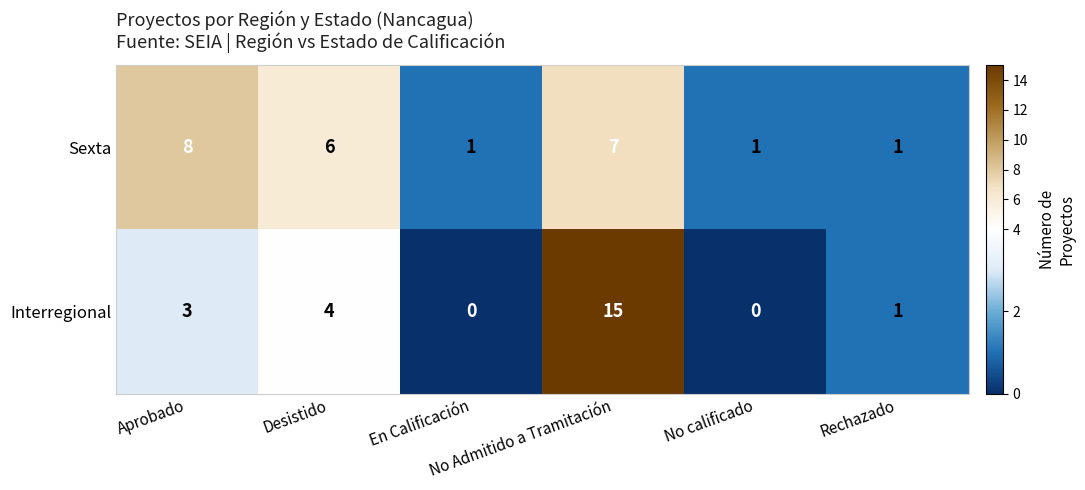

Which series has the largest total across all categories?

Sexta